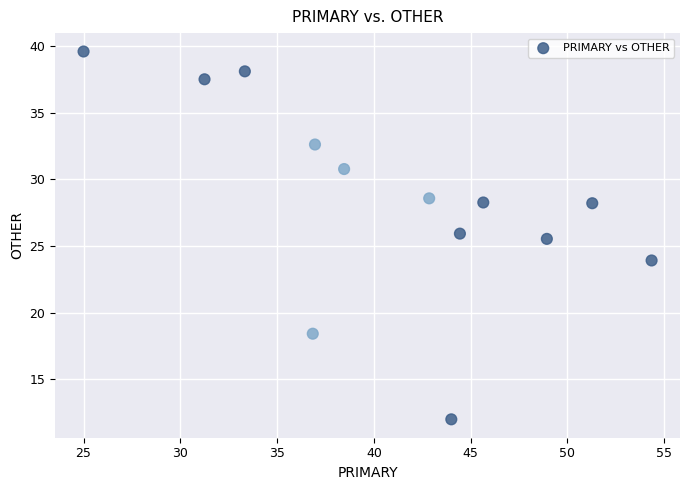

What Y value in the scatter plot is closest to 25?

25.5